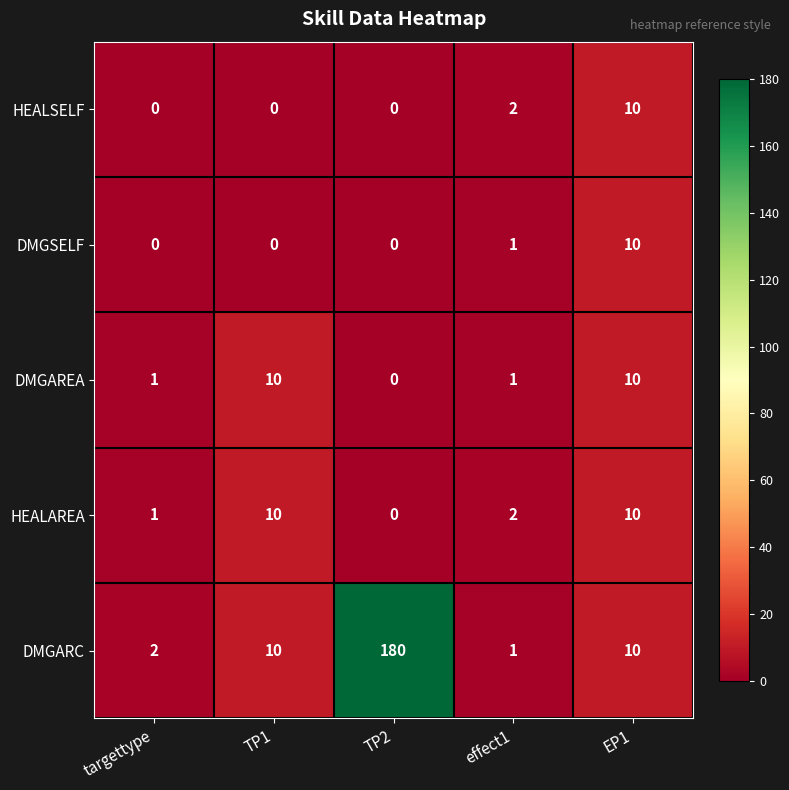

Which series has the largest range (max minus min)?

DMGARC